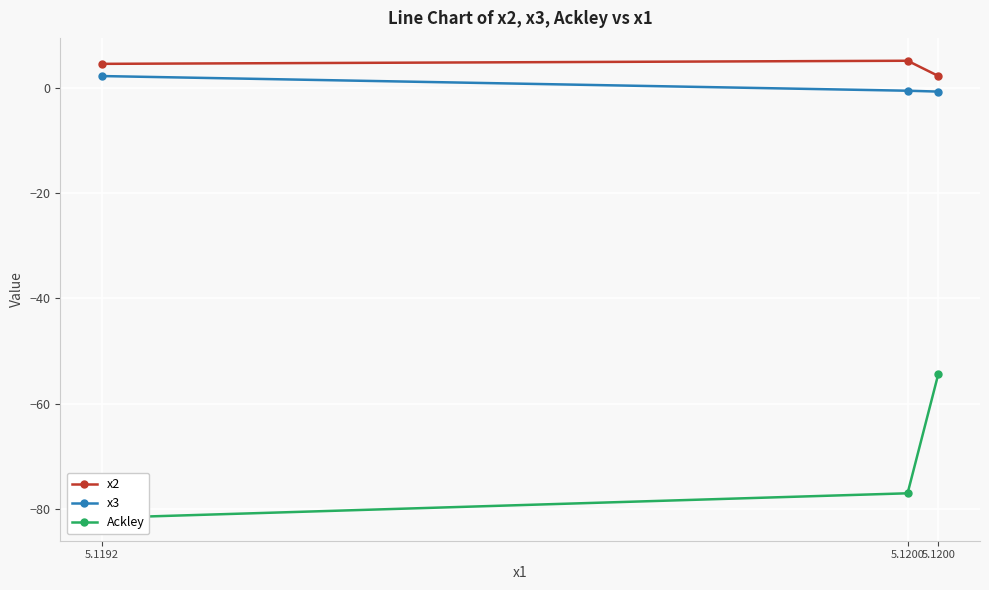

List the labels in order of x2 value, largest first.

5.1200, 5.1192, 5.1200